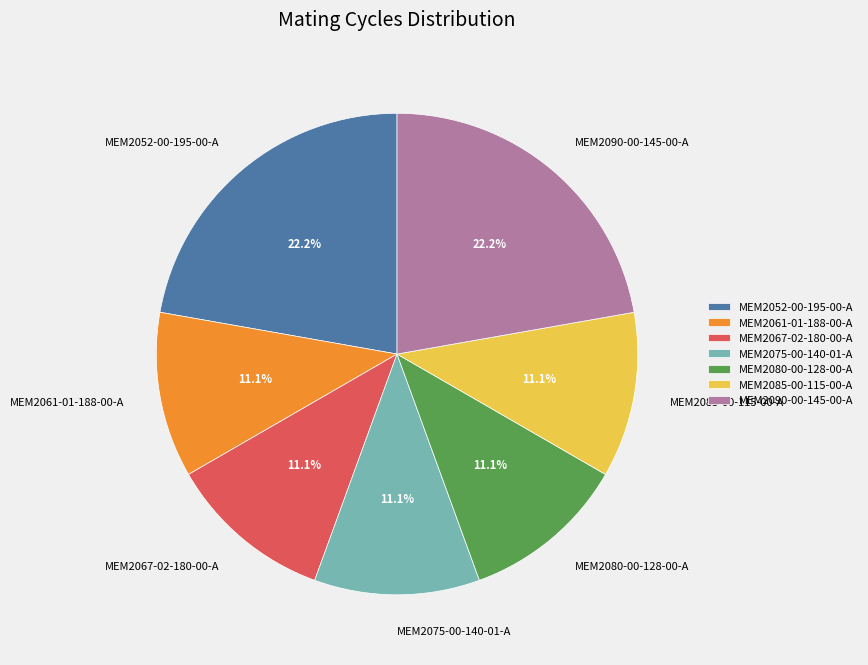

Which has a higher value, MEM2090-00-145-00-A or MEM2067-02-180-00-A?

MEM2090-00-145-00-A